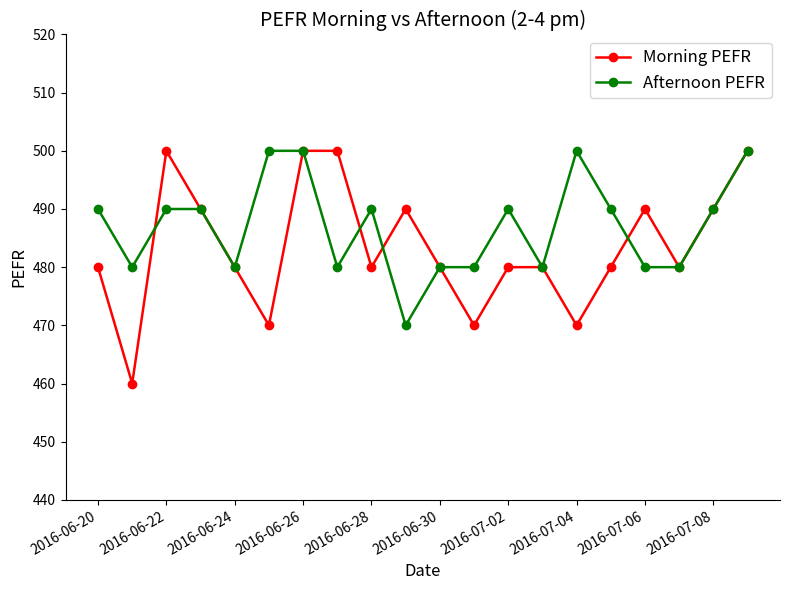

How many categories are shown in the chart?

20